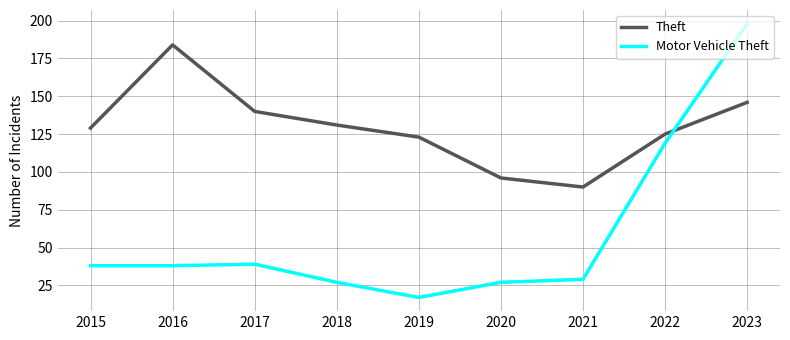

Is it true that Theft equals 40 at 2020?

False